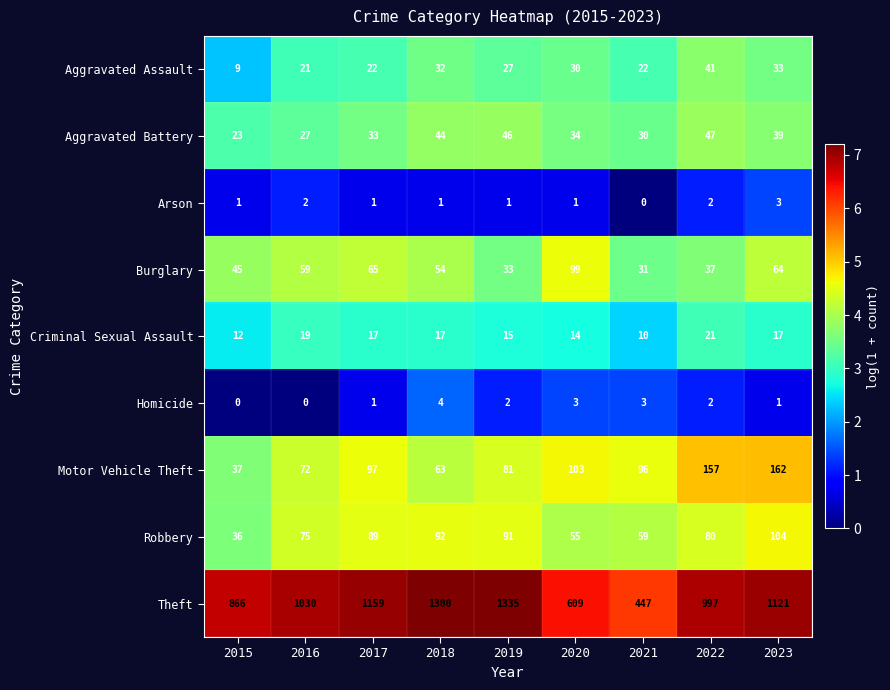

Where is Aggravated Battery nearest to the value 35?

2020